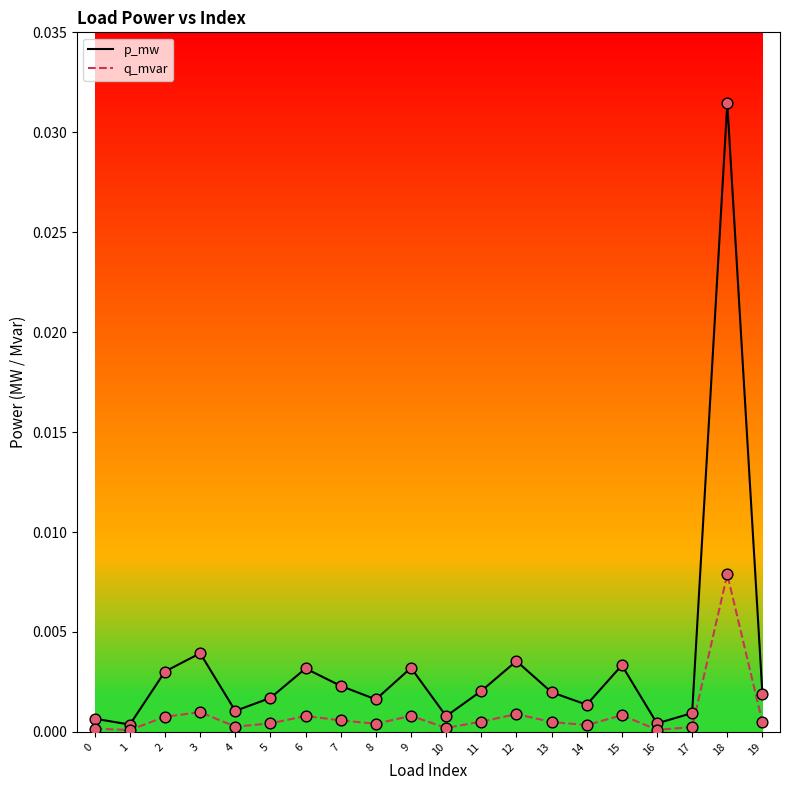

Which series has the largest range (max minus min)?

p_mw